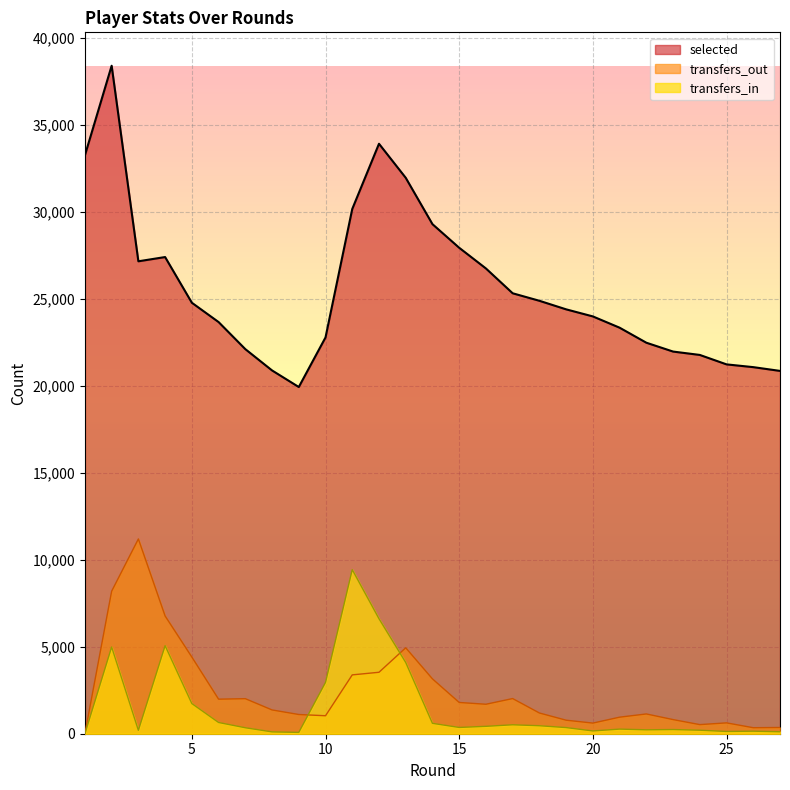

Reading left to right, extract all data points from this chart.

selected: 33262	38414	27168	27412	24785	23674	22117	20892	19938	22790	30176	33927	31970	29304	27946	26756	25329	24897	24405	23998	23350	22486	21977	21783	21240	21081	20865
transfers_in: 0	4987	196	5063	1733	645	343	106	76	2950	9435	6613	4097	597	361	425	514	459	353	160	265	225	240	202	130	146	113
transfers_out: 0	8195	11201	6771	4409	1987	2016	1368	1105	1034	3384	3534	4941	3154	1798	1695	2022	1192	778	612	952	1137	813	524	624	346	359